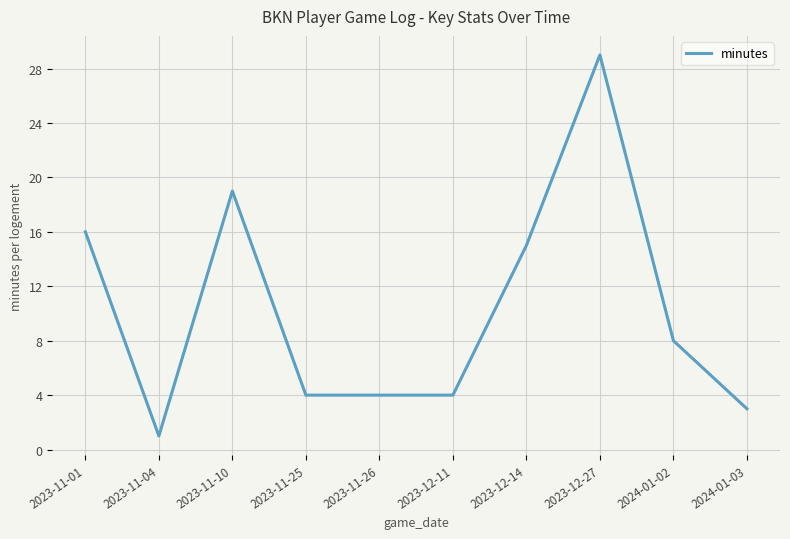

What is the minimum value shown in the chart?

1